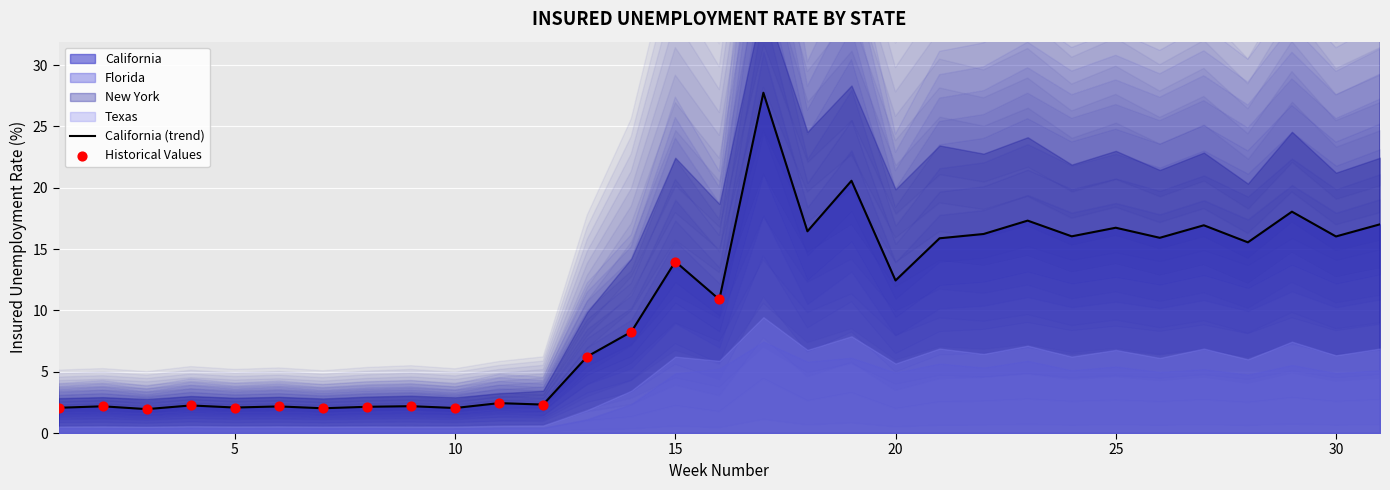

Which series reaches the maximum Y coordinate?

New York